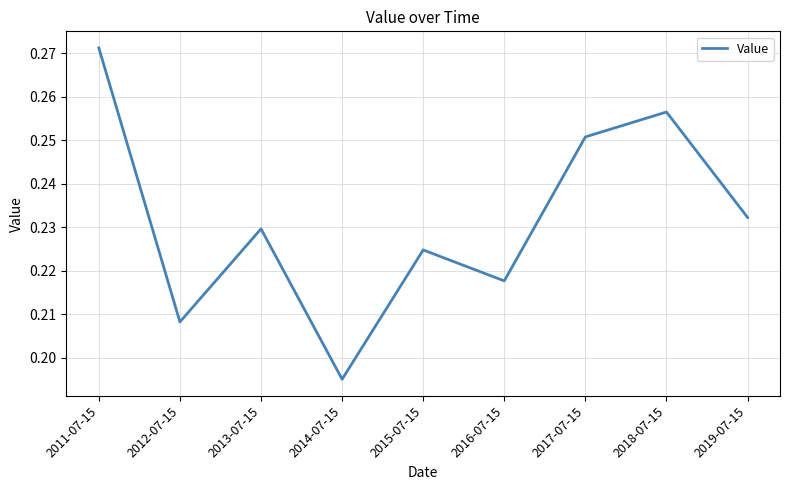

What position from the left is 2016-07-15?

6